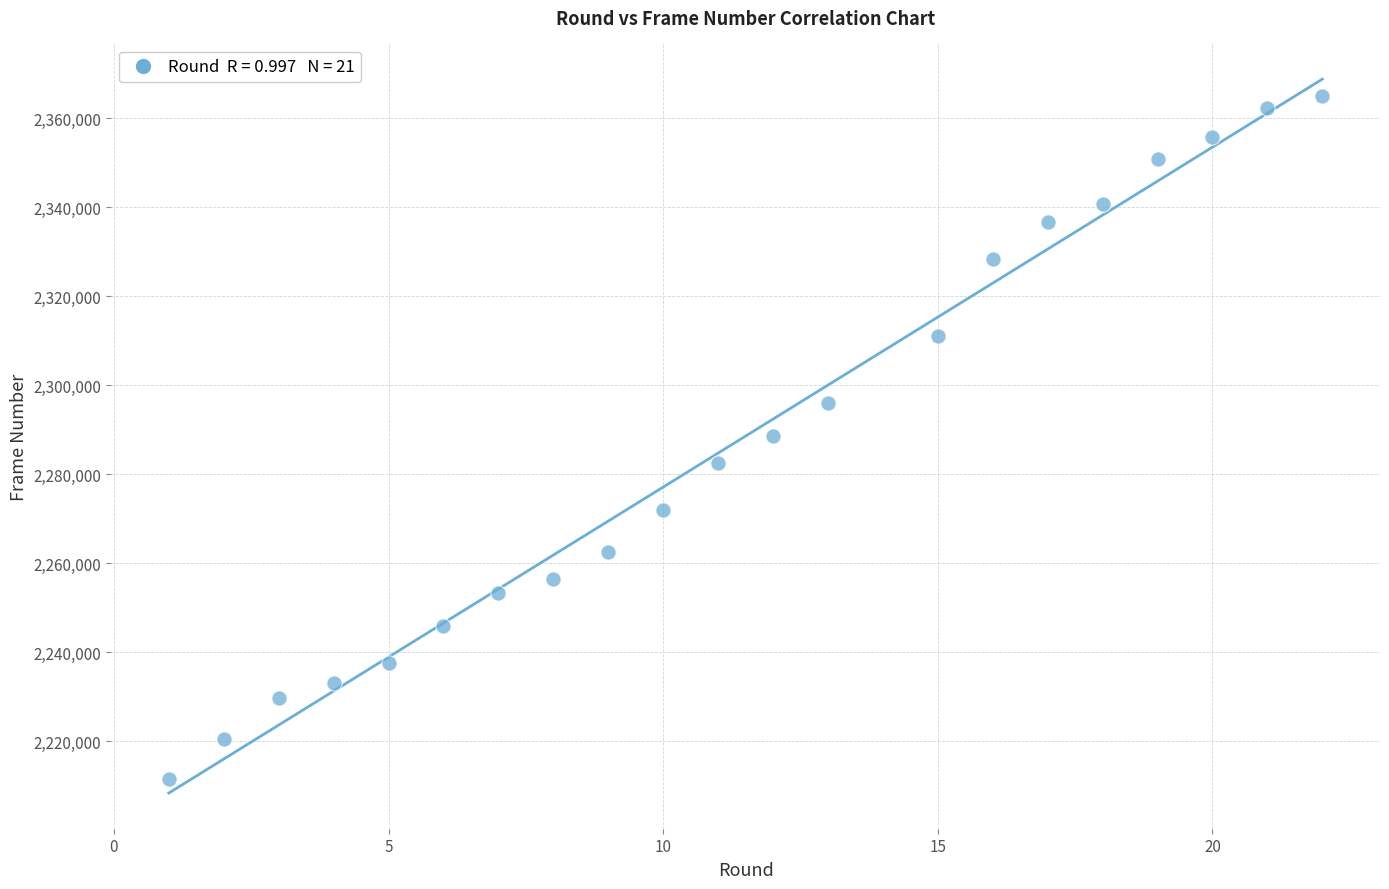

What is the range of Y values (max minus min)?

153417